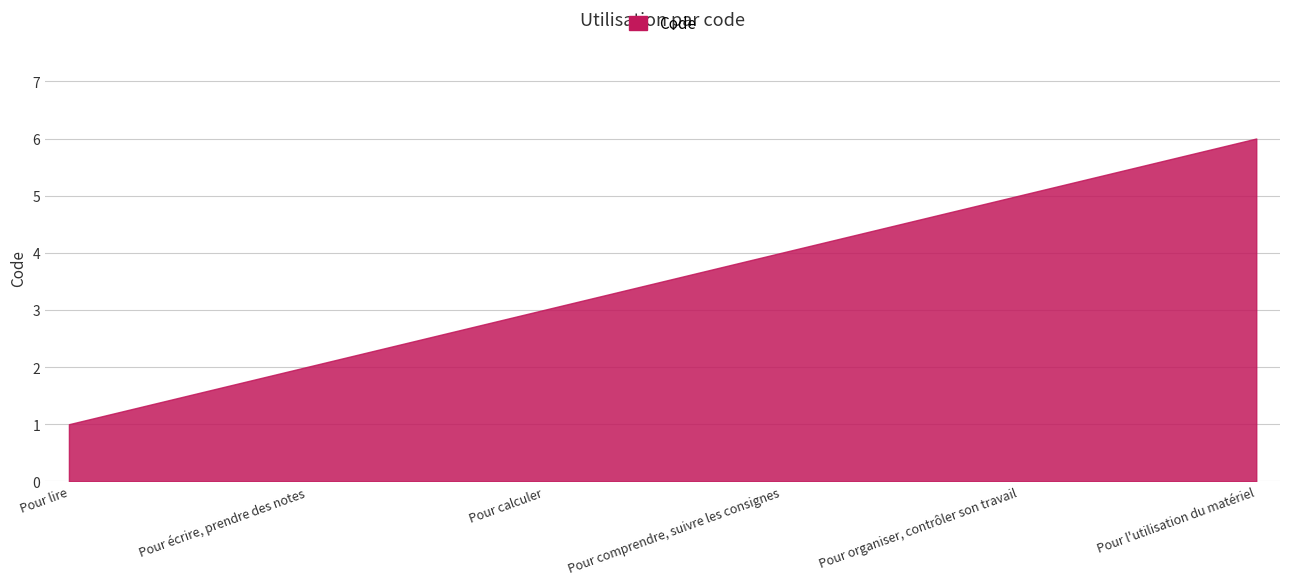

Is it true that the value at Pour comprendre, suivre les consignes is 6?

False